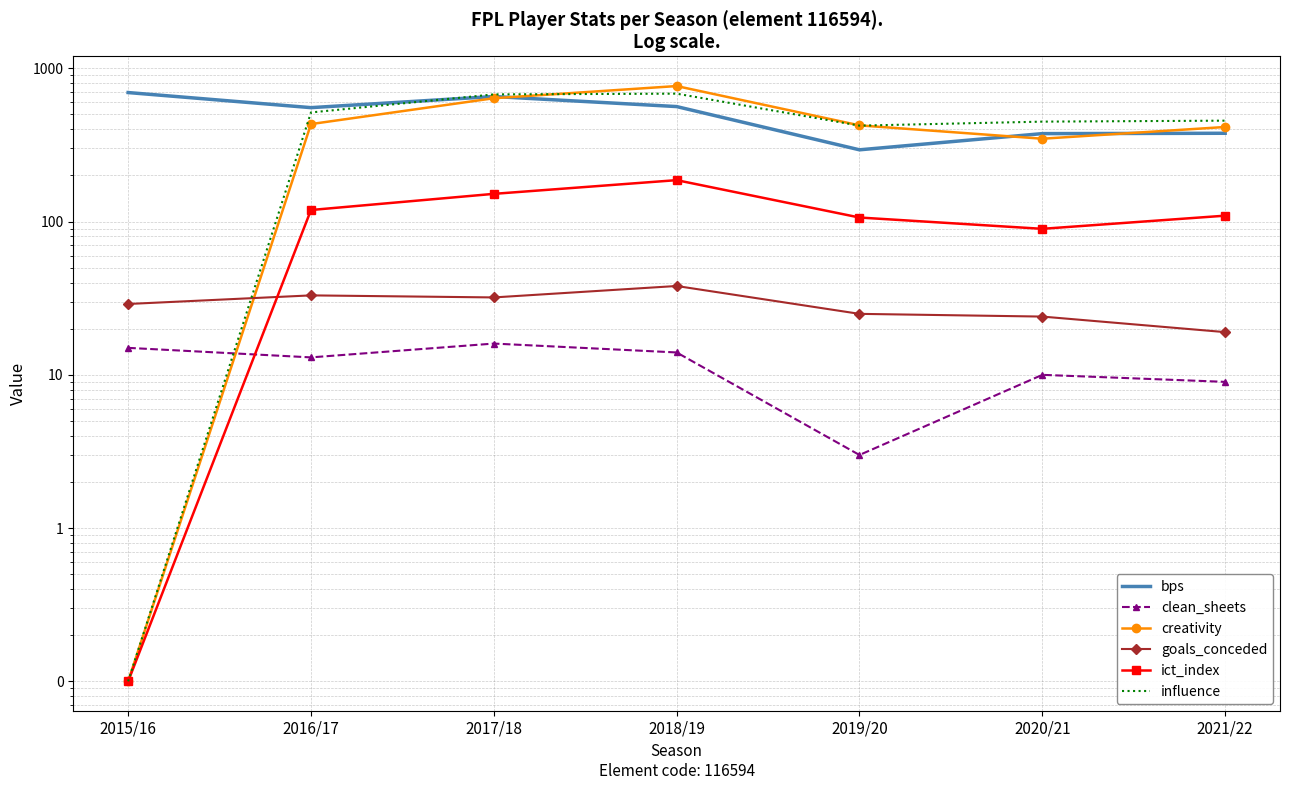

What is the label of the 3rd point from the right?

2019/20